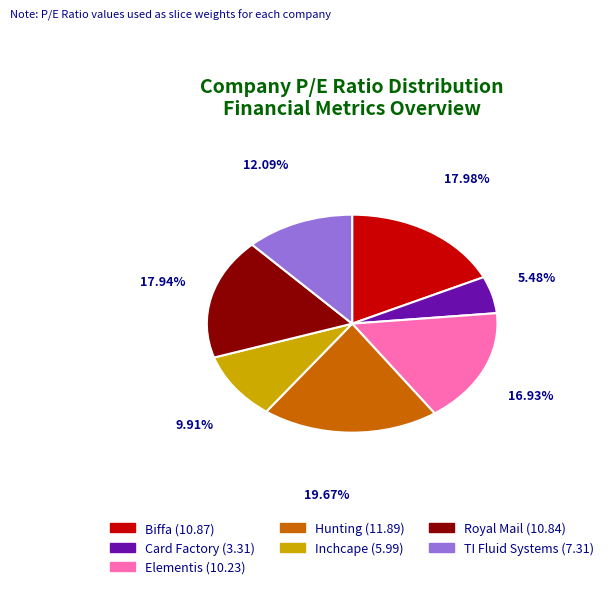

Approximately how many times larger is the value at Elementis compared to Royal Mail?

0.9